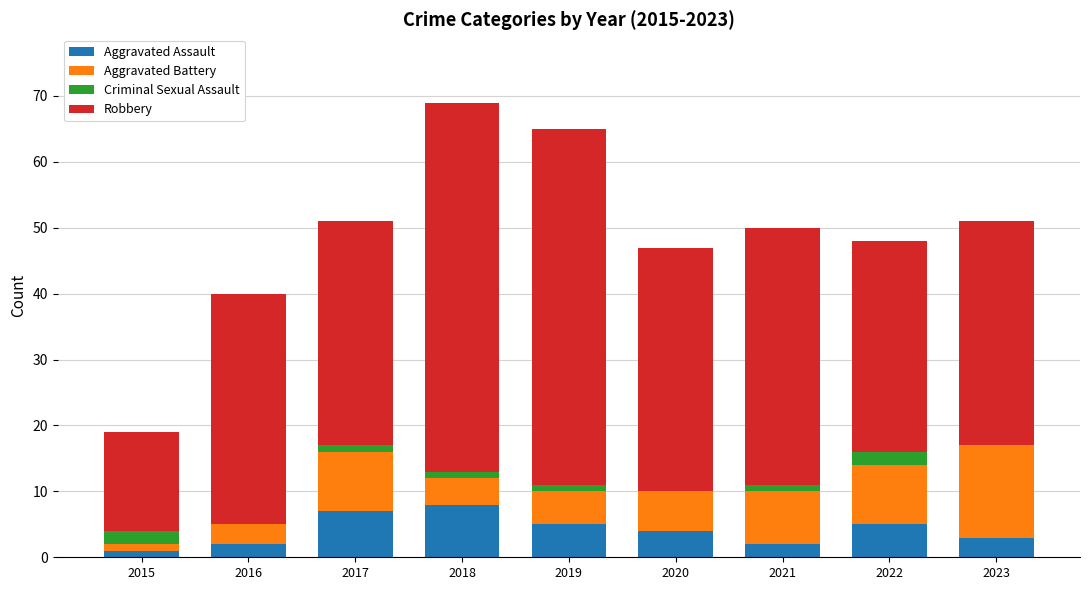

What is the total value across all series at 2023?

51